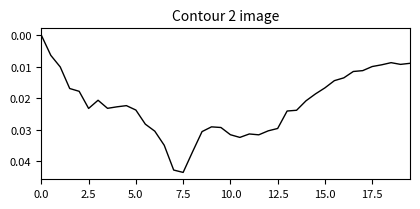

How many lines are shown in the chart?

1